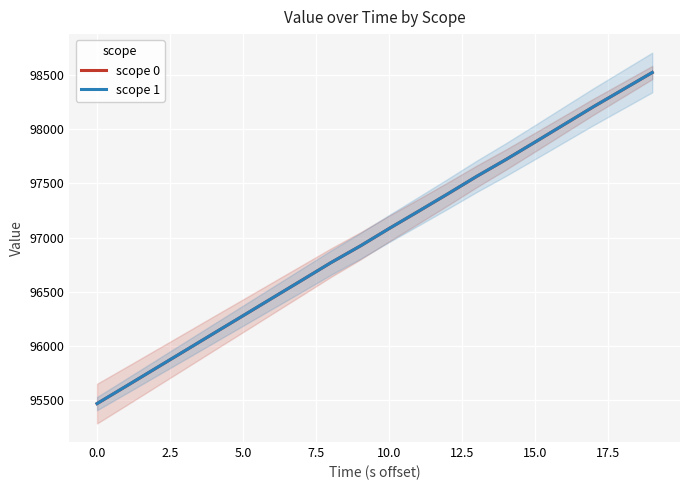

True or false: scope 0 and scope 1 intersect in this chart.

False